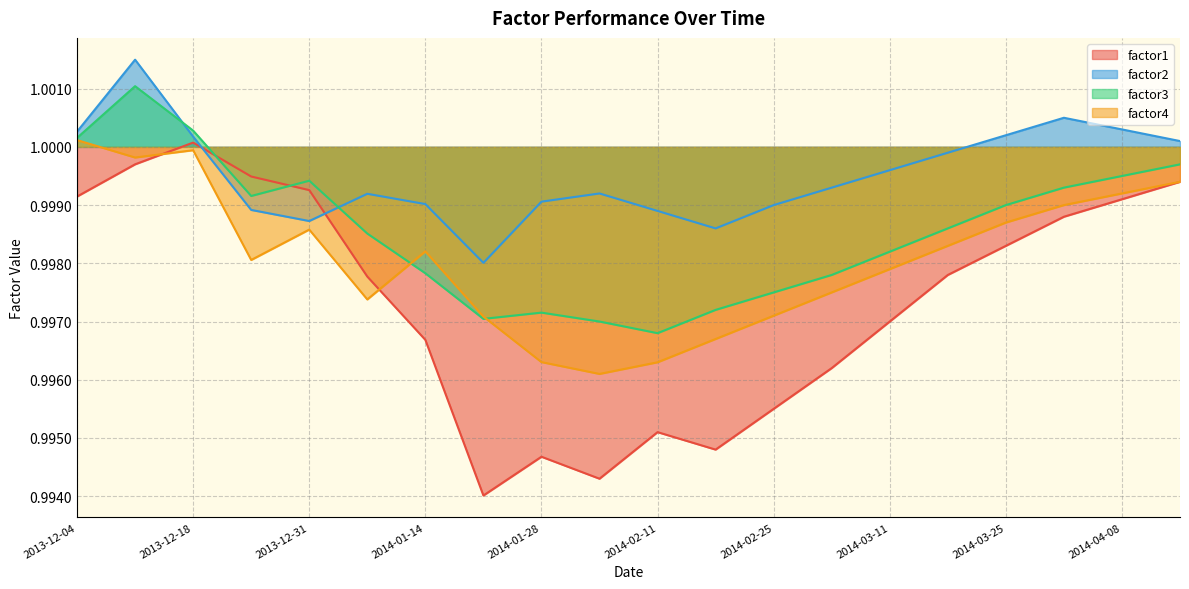

Which category has the lowest value in the factor2 series?

2014-01-21